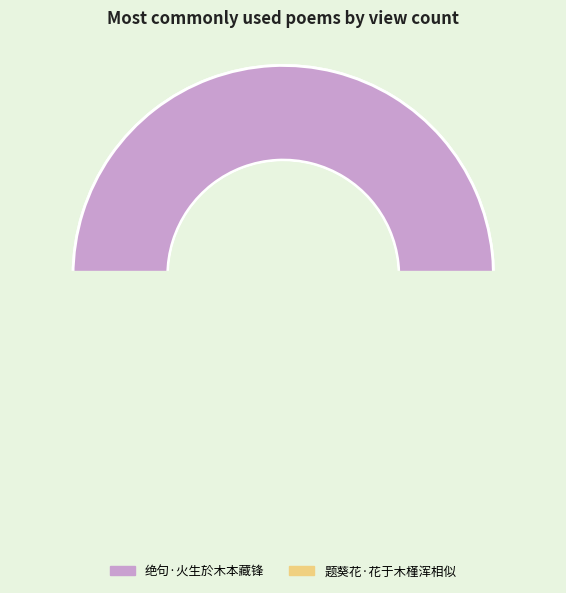

What is the largest slice in the pie chart?

绝句·火生於木本藏锋